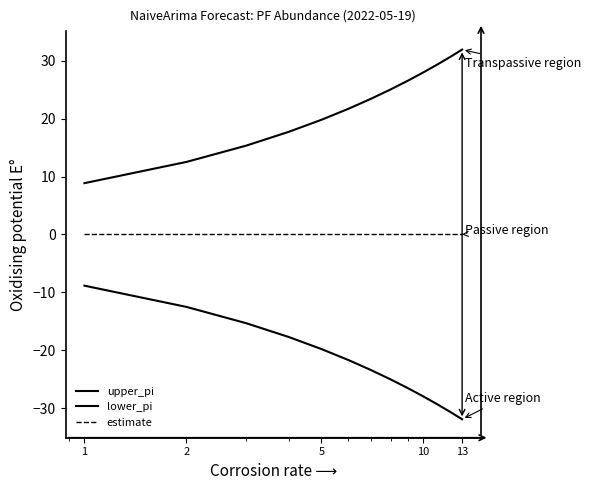

Does the chart have visible grid lines?

No